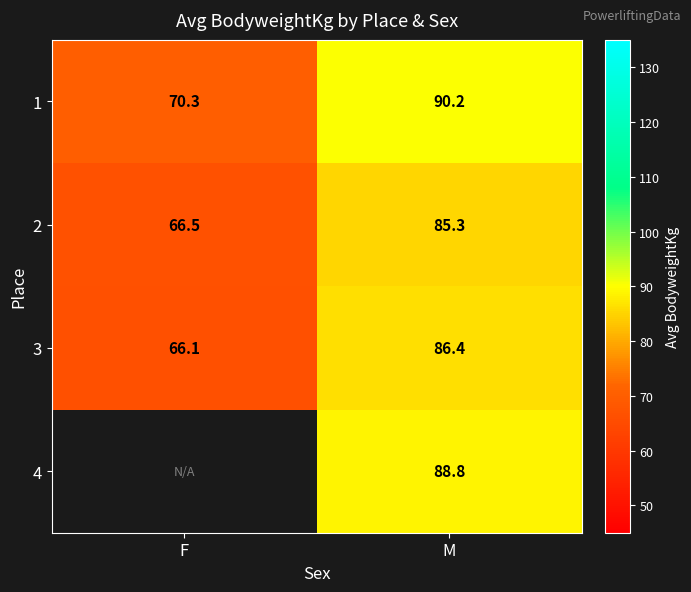

At how many categories does at least one series exceed 82?

1